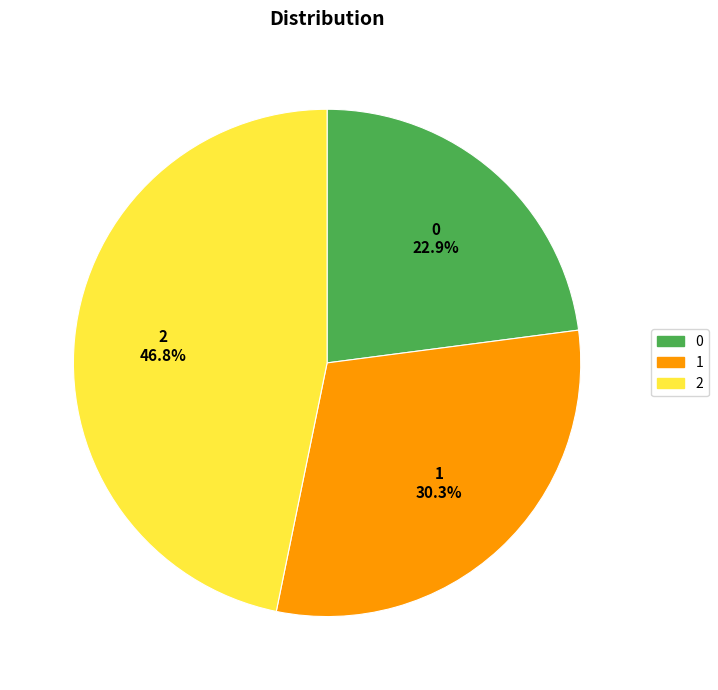

To the nearest percent, what is the average slice percentage?

33%